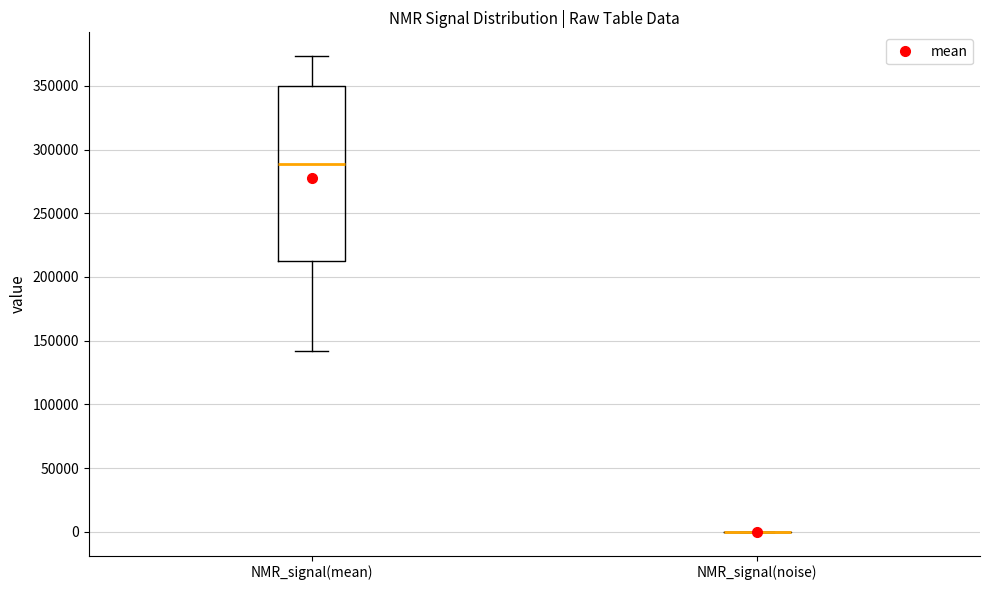

Which box is the tallest, from its lower edge to its upper edge?

NMR_signal(mean)